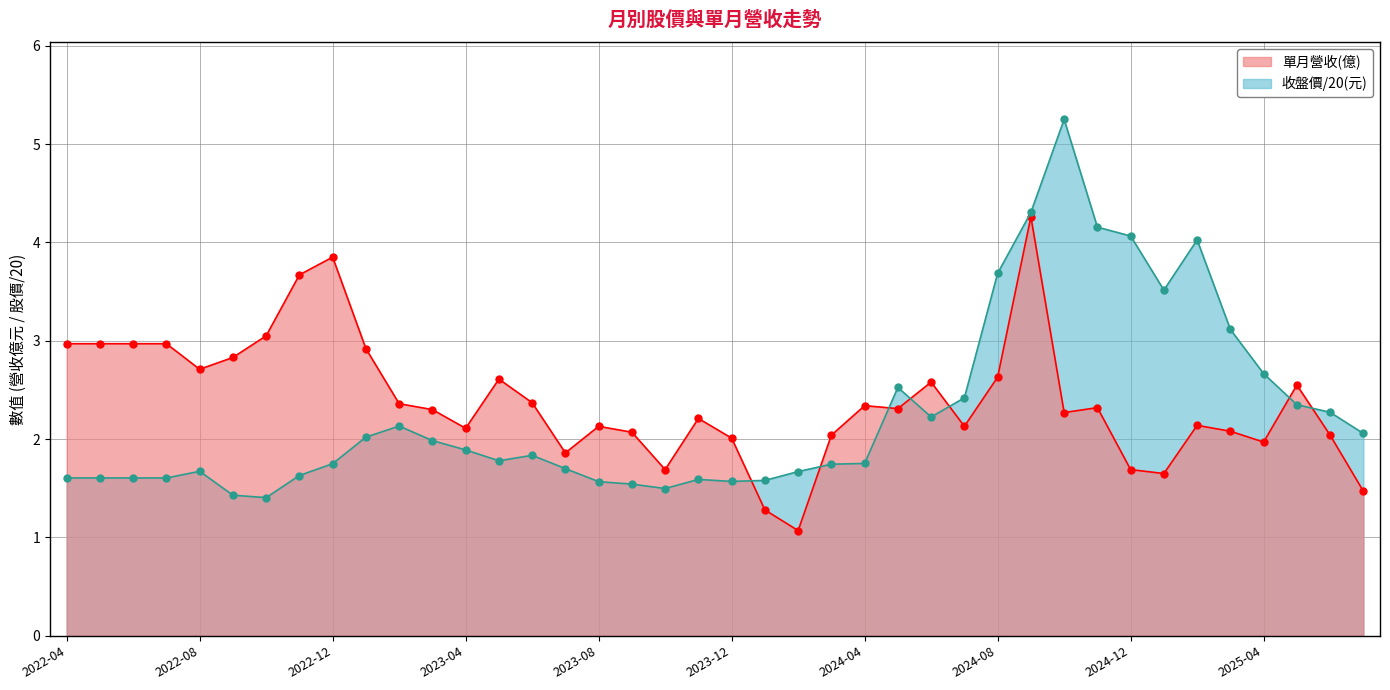

What is the total value across all series at 2024-03?

3.8